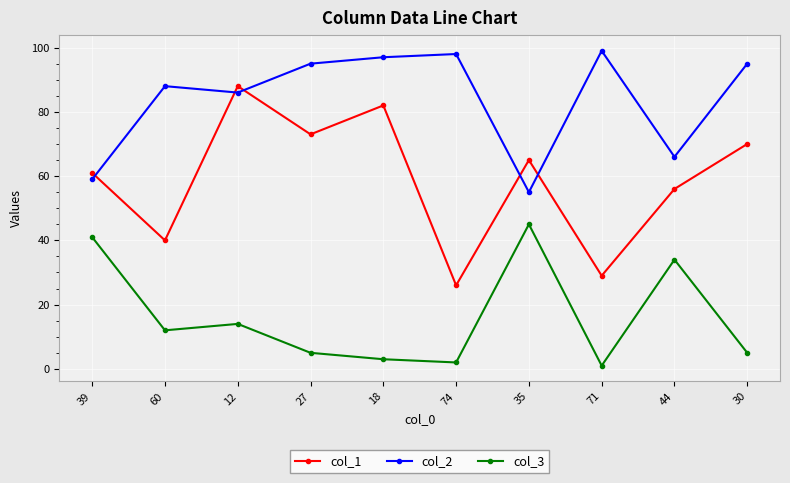

How many lines are shown in the chart?

3